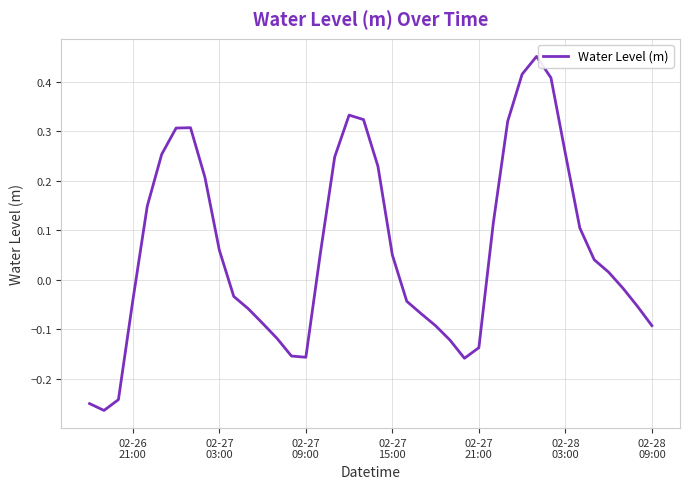

What is the difference between the maximum and minimum values?

0.7